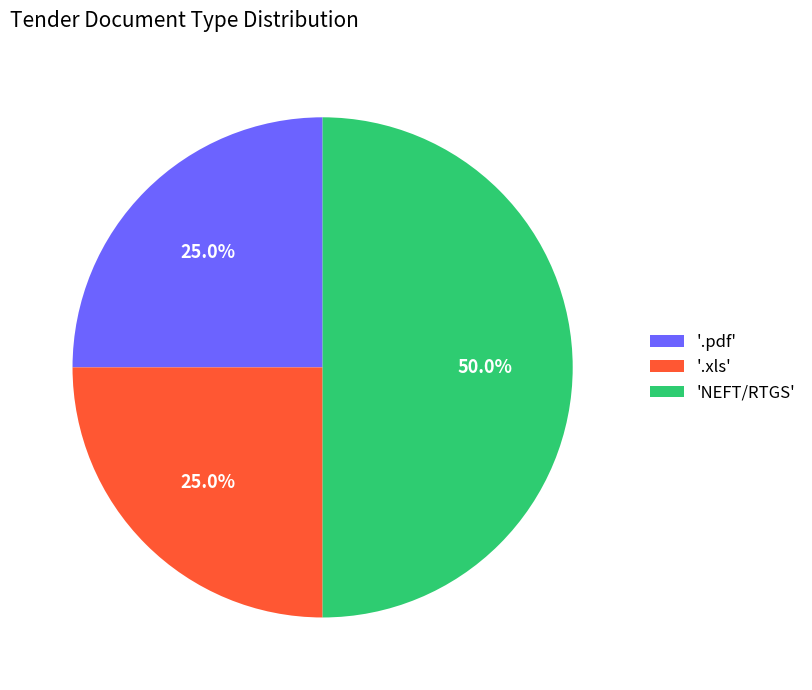

What percentage do '.xls' and '.pdf' together represent?

50.0%